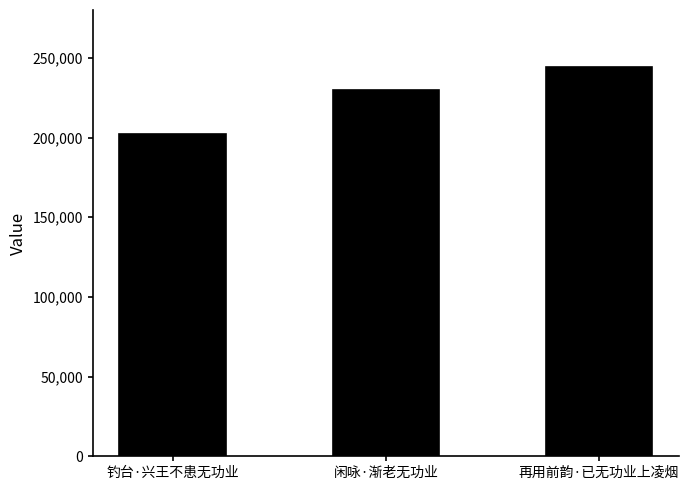

Approximately how many times larger is the value at 闲咏·渐老无功业 compared to 再用前韵·已无功业上凌烟?

0.9